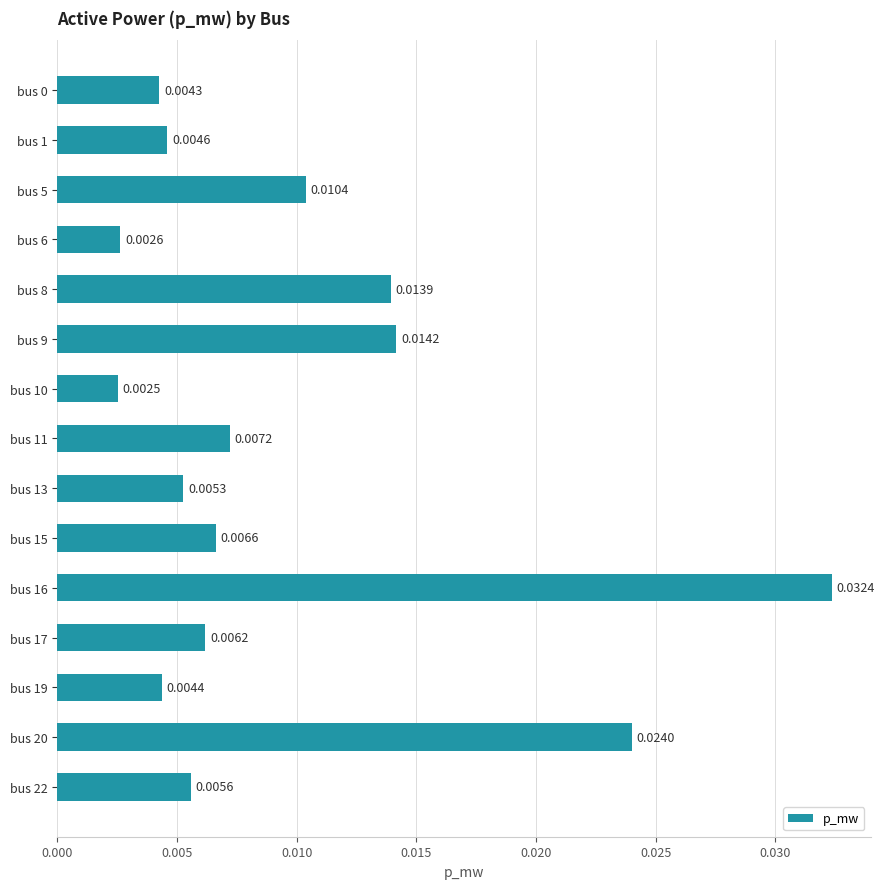

Between bus 15 and bus 5, which is larger?

bus 5